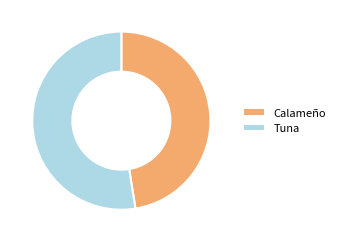

Between Tuna and Calameño, which is larger?

Tuna